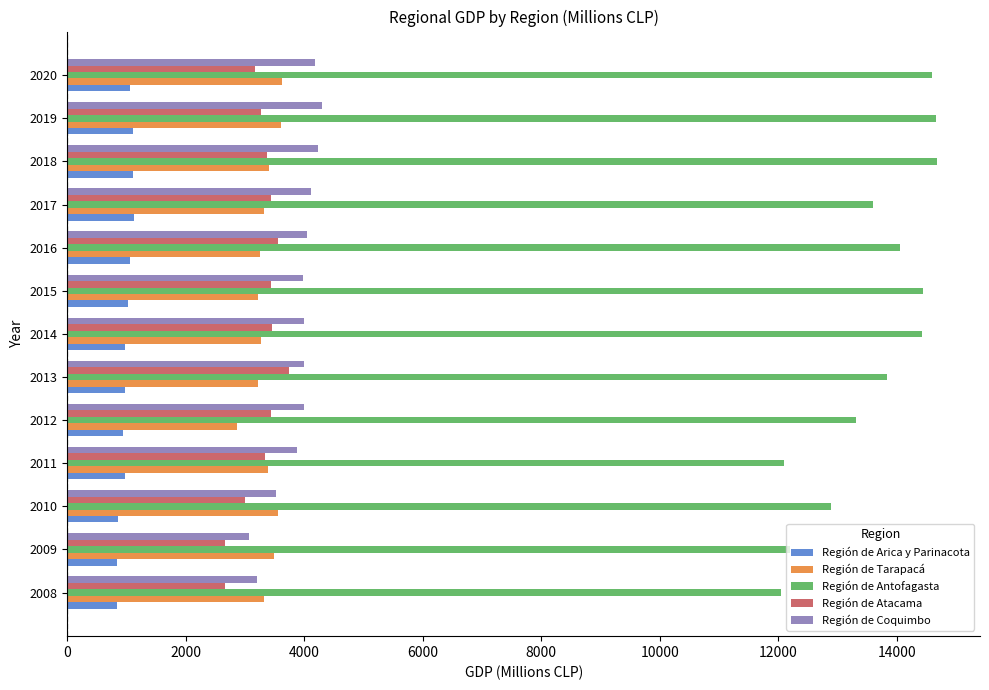

What are all the series names shown in the legend?

Región de Arica y Parinacota, Región de Tarapacá, Región de Antofagasta, Región de Atacama, Región de Coquimbo